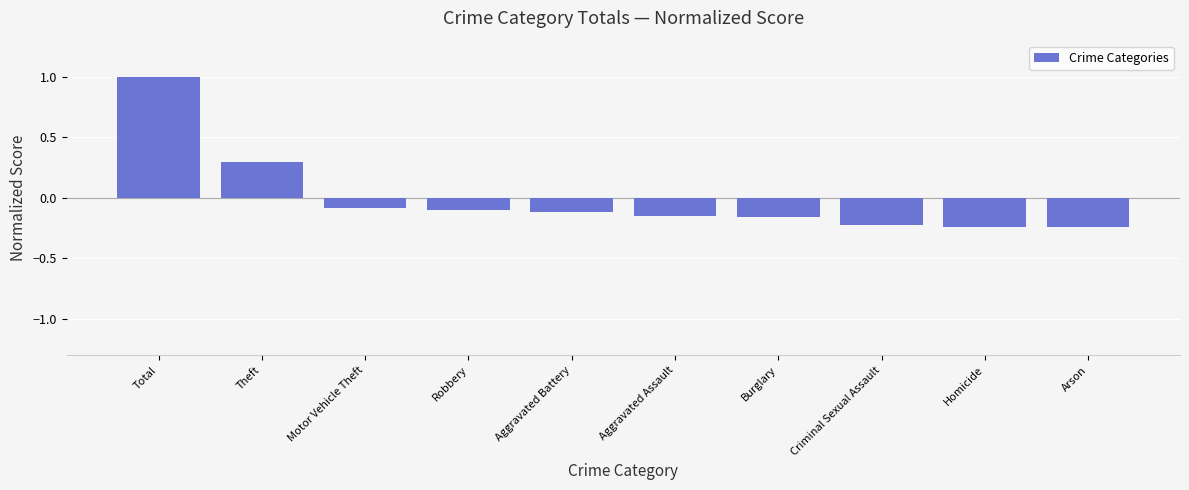

What is the sum of the values at Aggravated Battery and Total?

0.9